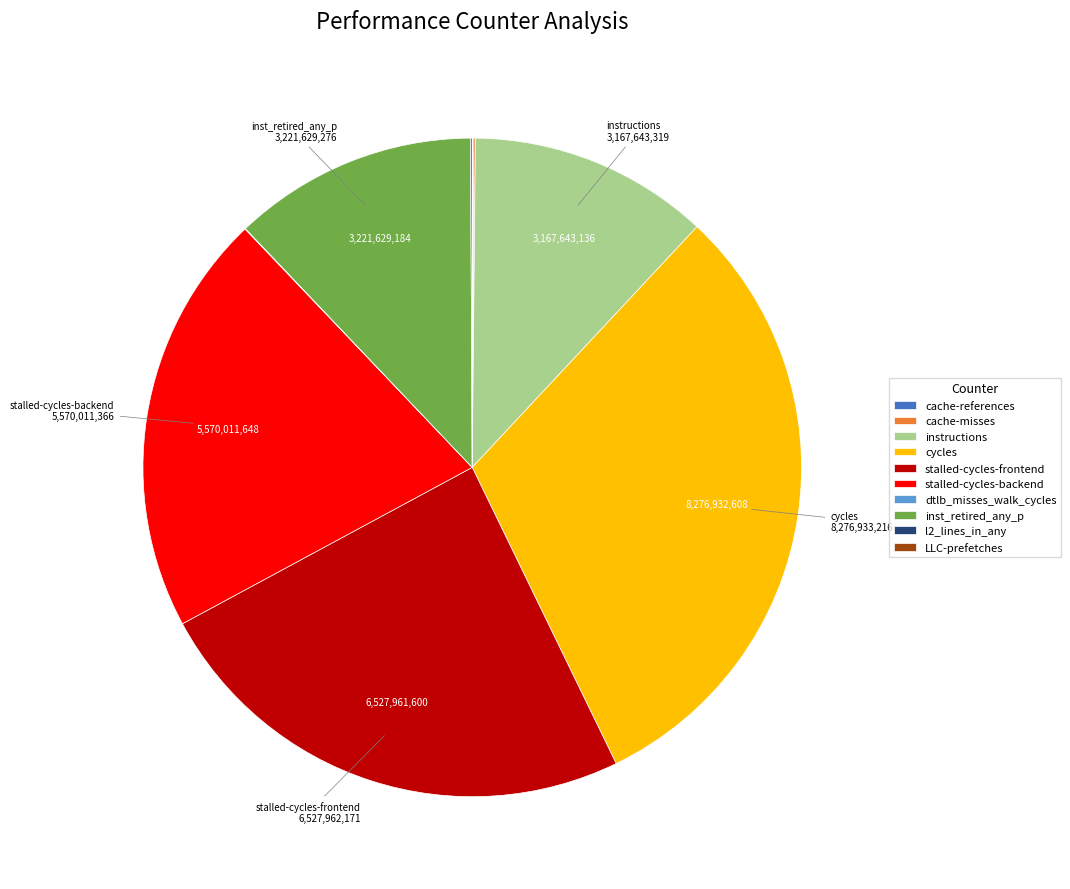

Is it true that instructions is 12% of the pie?

True